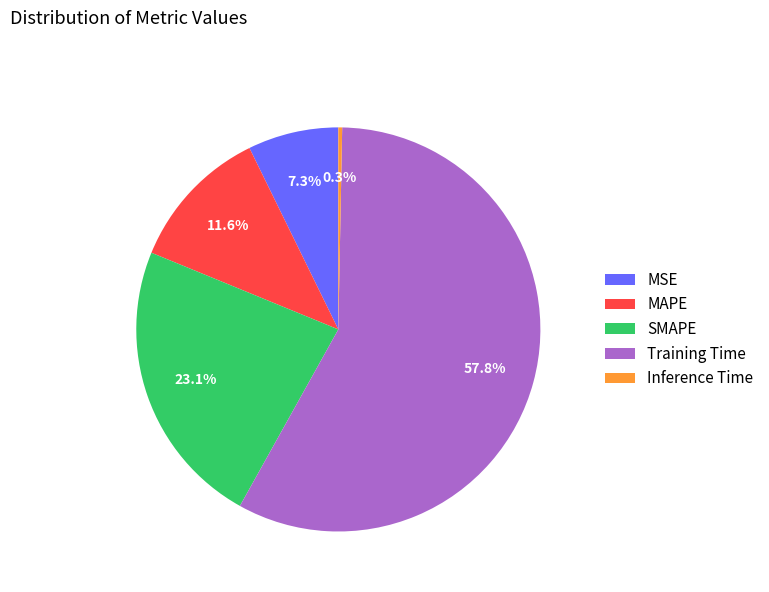

True or false: Training Time accounts for 72% of the total.

False